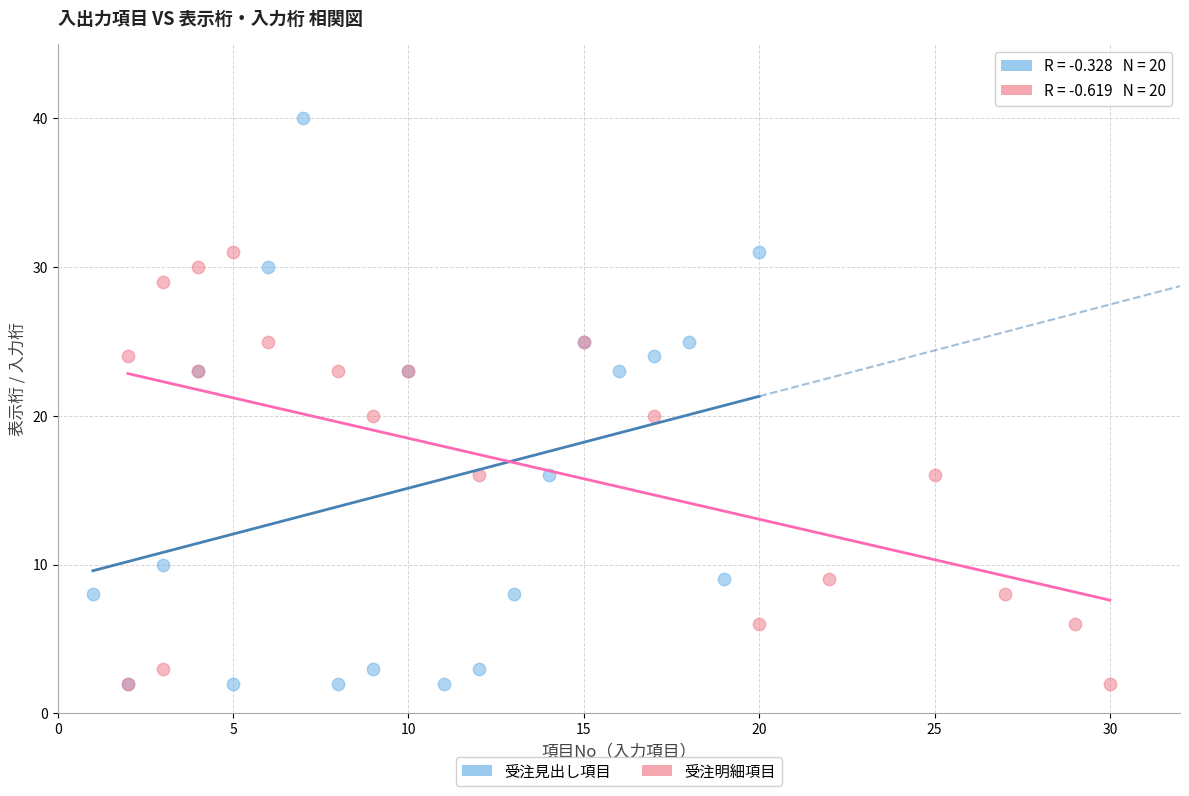

Which series has the largest Y range (max minus min)?

受注見出し項目